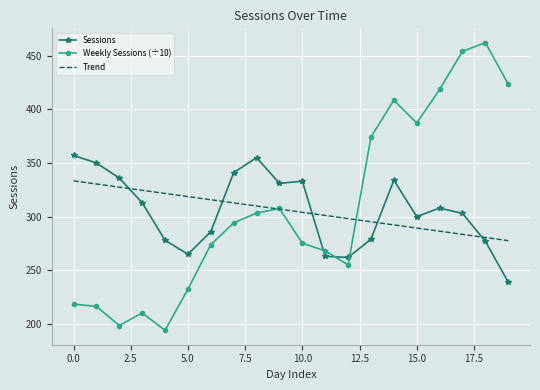

Which series has the widest spread of values?

Weekly Sessions (÷10)